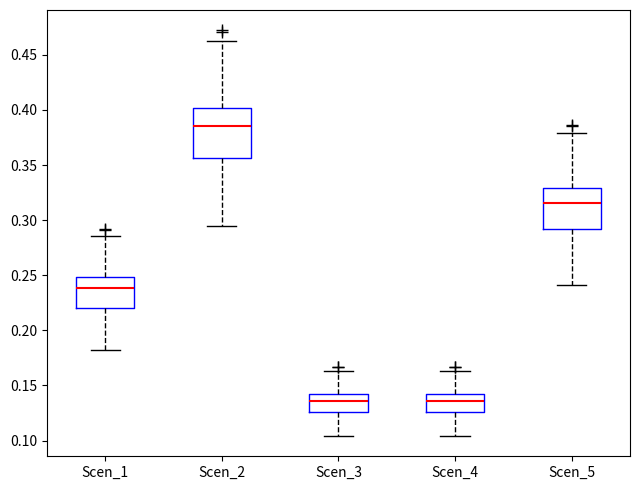

Which box has the highest median line?

Scen_2